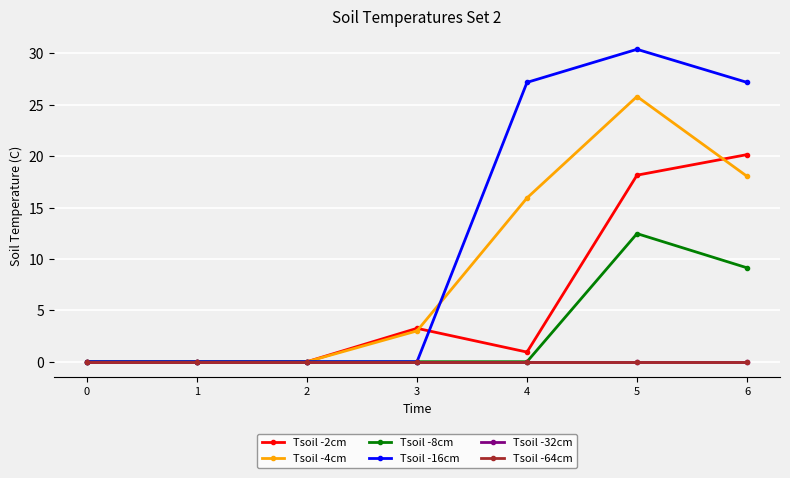

How many lines are shown in the chart?

6